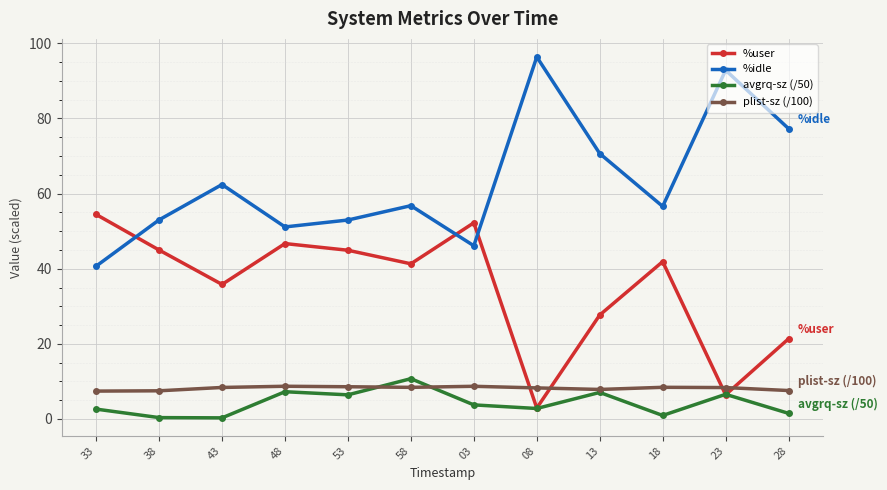

What is the difference between the maximum and minimum values in the avgrq-sz (/50) series?

10.4